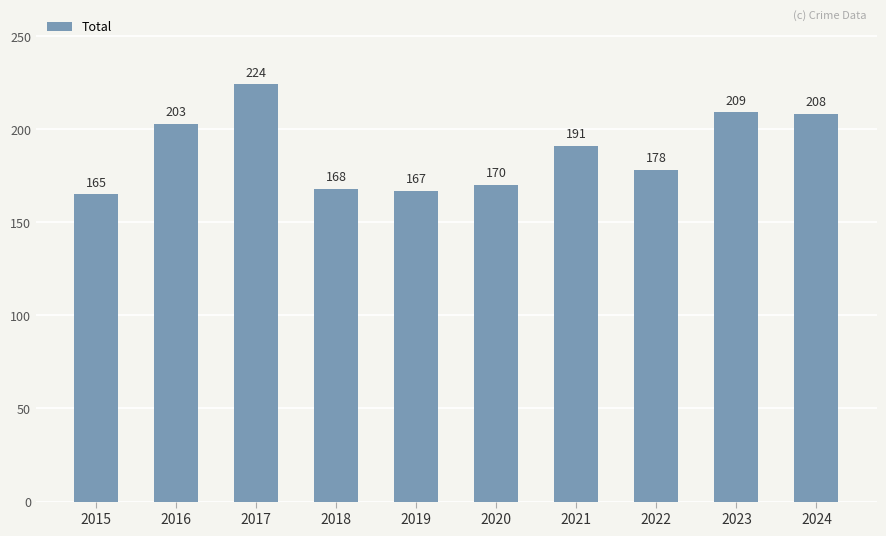

Is it true that the value at 2018 is 168?

True